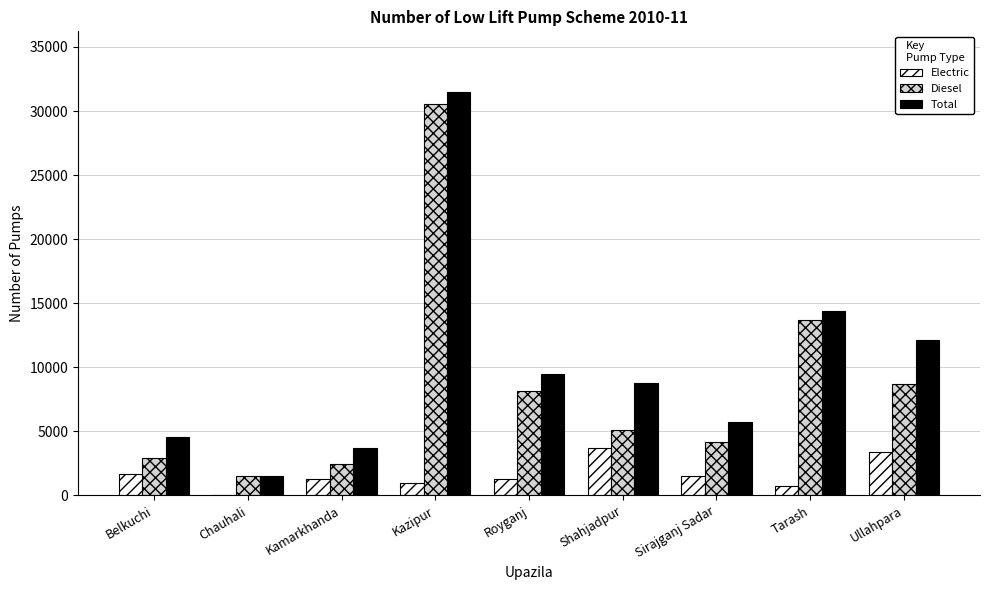

What is the sum of all Diesel values?

77185